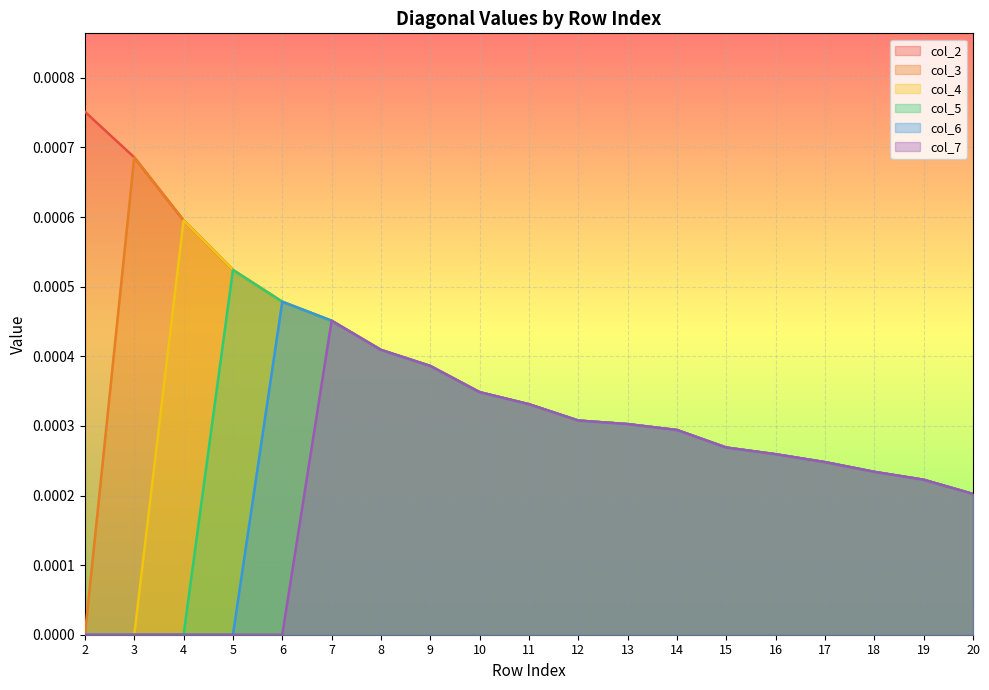

How many lines are shown in the chart?

6